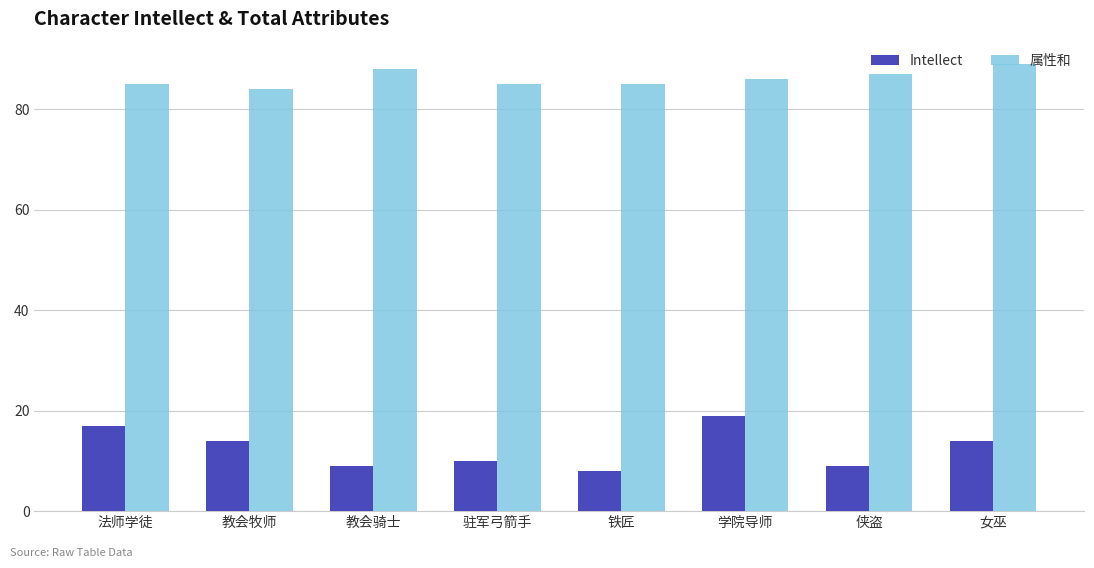

What is the lowest value of the Intellect series?

8